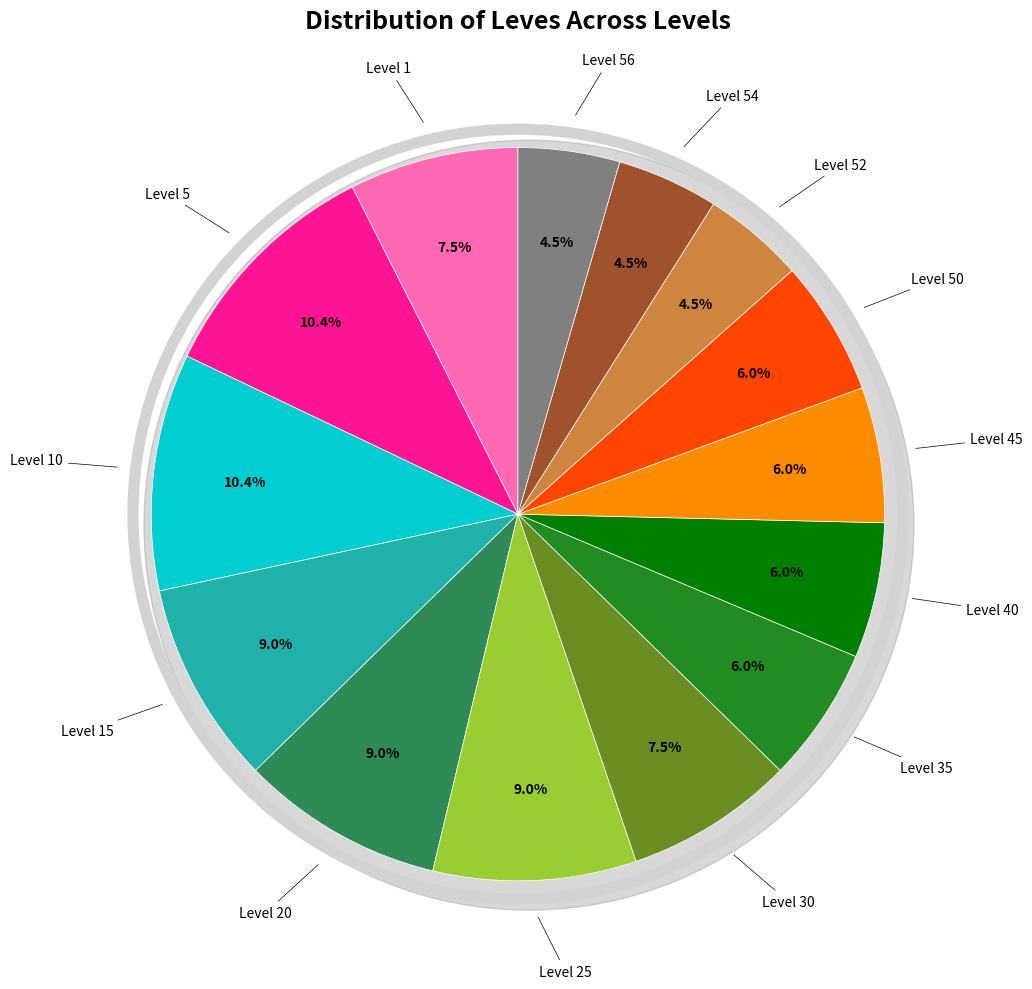

Which category has the biggest portion of the pie?

Level 5